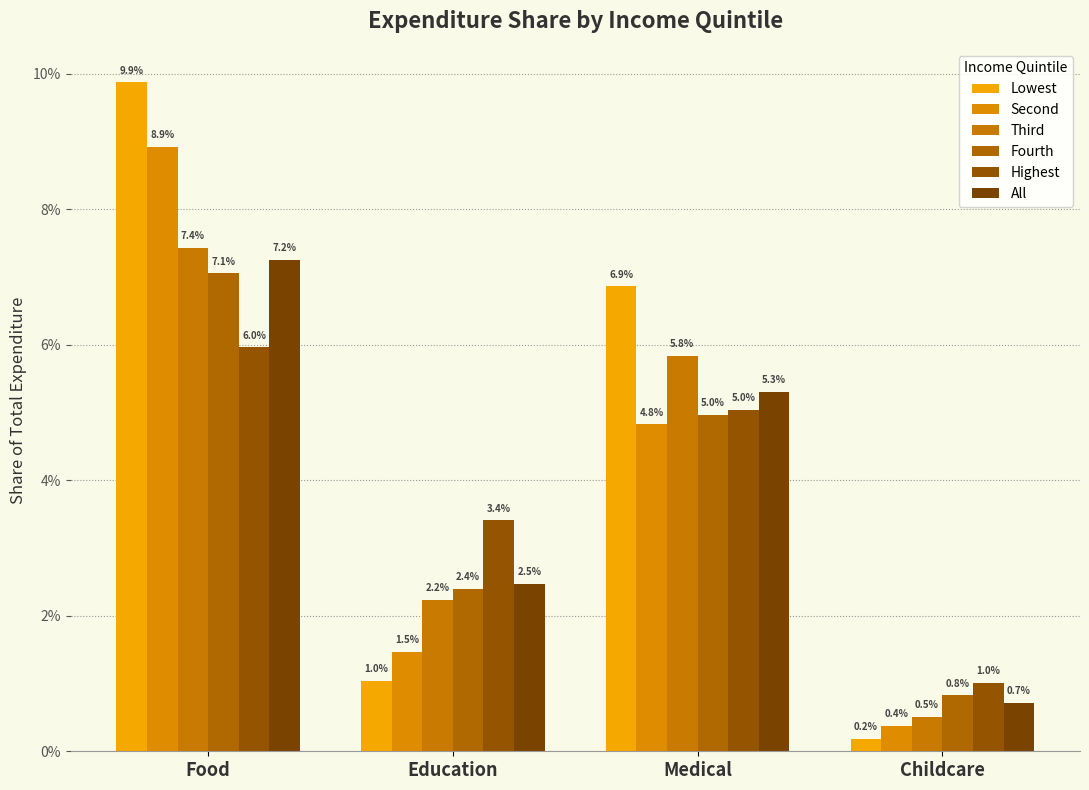

Are the bars horizontal?

No